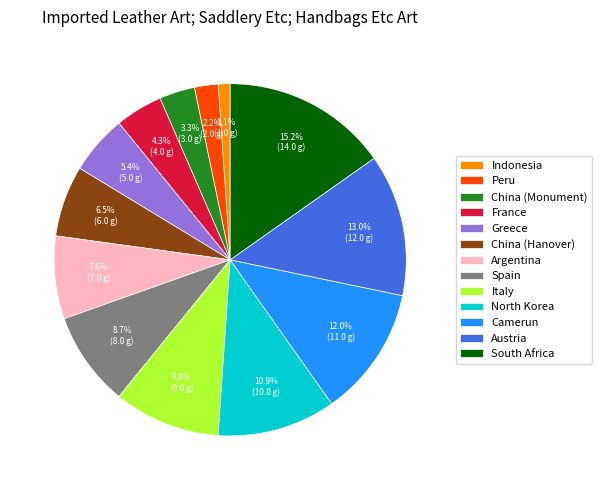

To the nearest percent, what portion does France represent?

4%